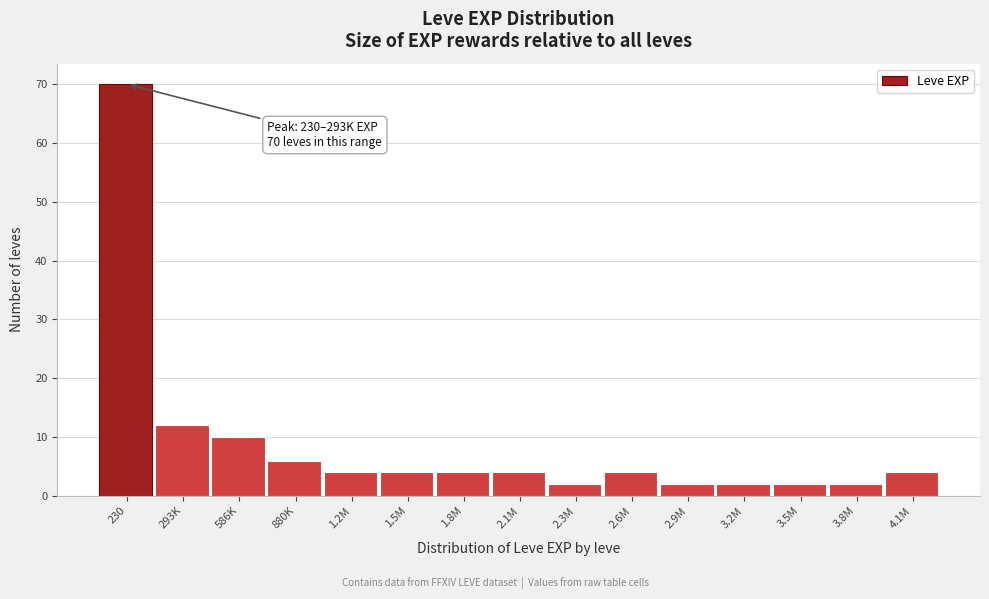

Reading left to right, transcribe all the data shown in this chart.

70	12	10	6	4	4	4	4	2	4	2	2	2	2	4